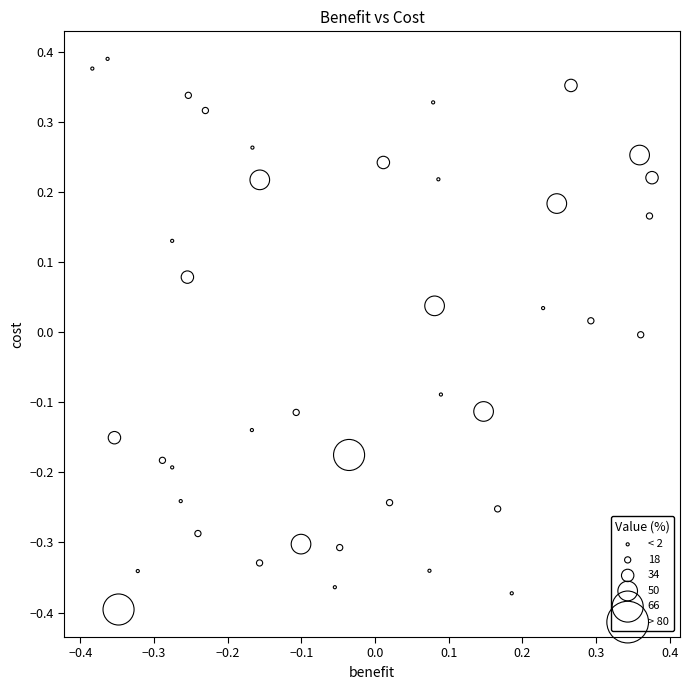

What is the range of X values (max minus min)?

0.8